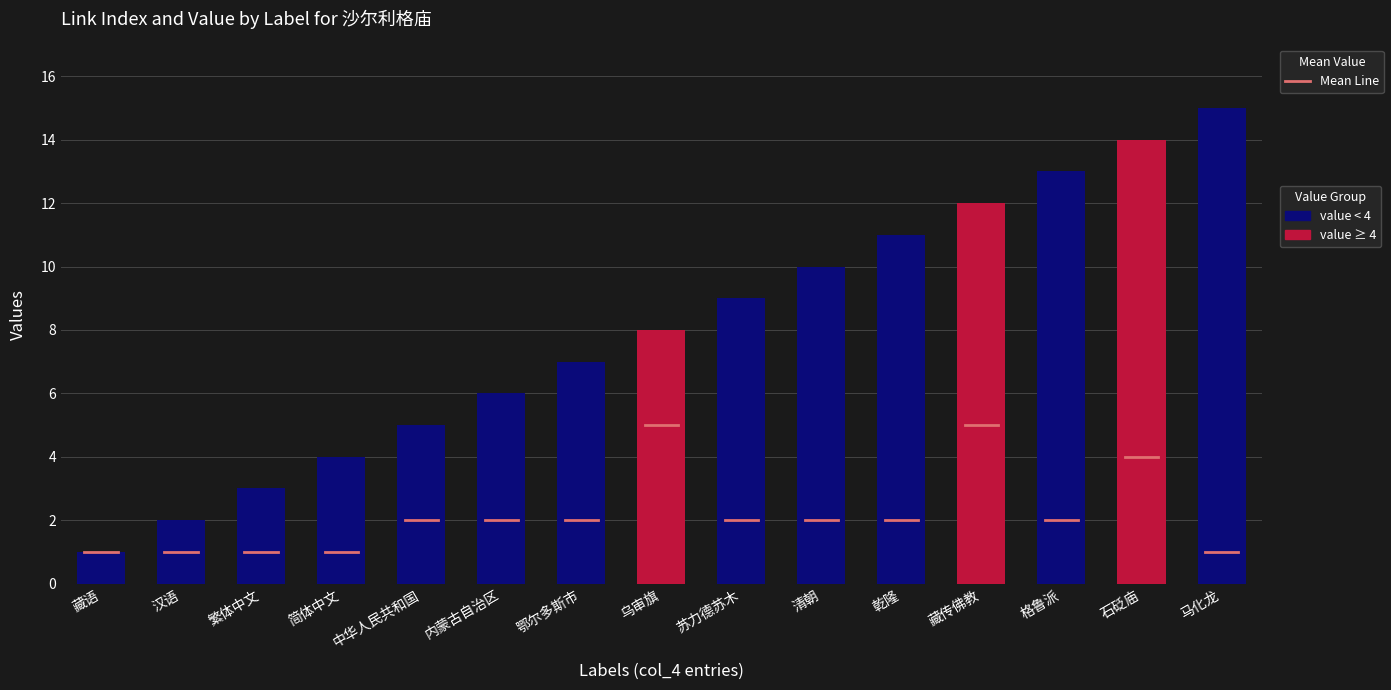

At which category does the chart reach its peak across all series?

马化龙